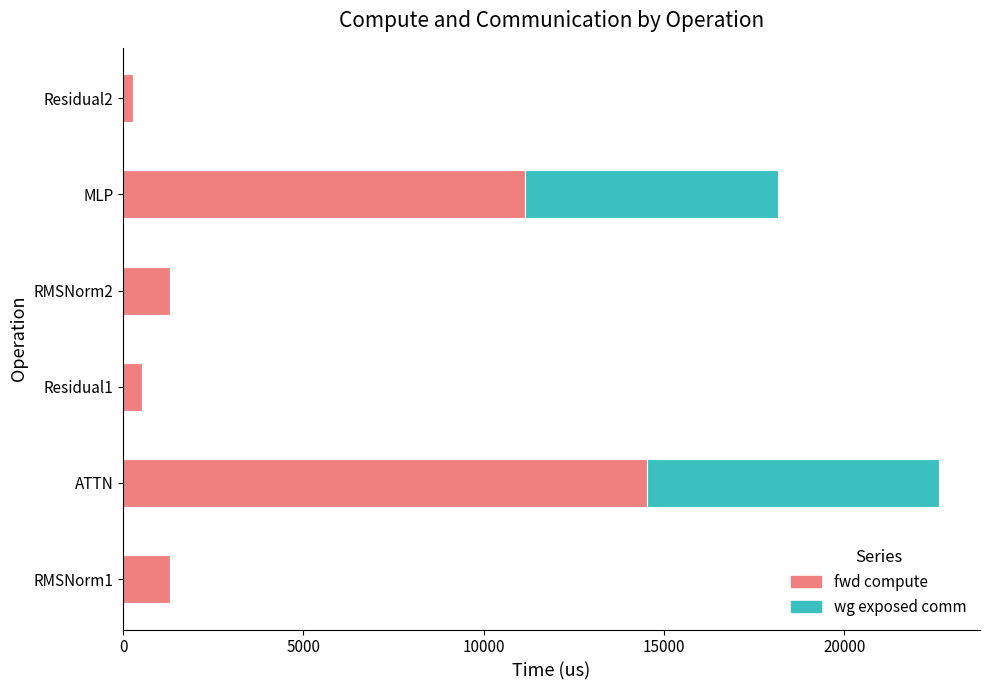

At which label is fwd compute closest to 7389?

MLP